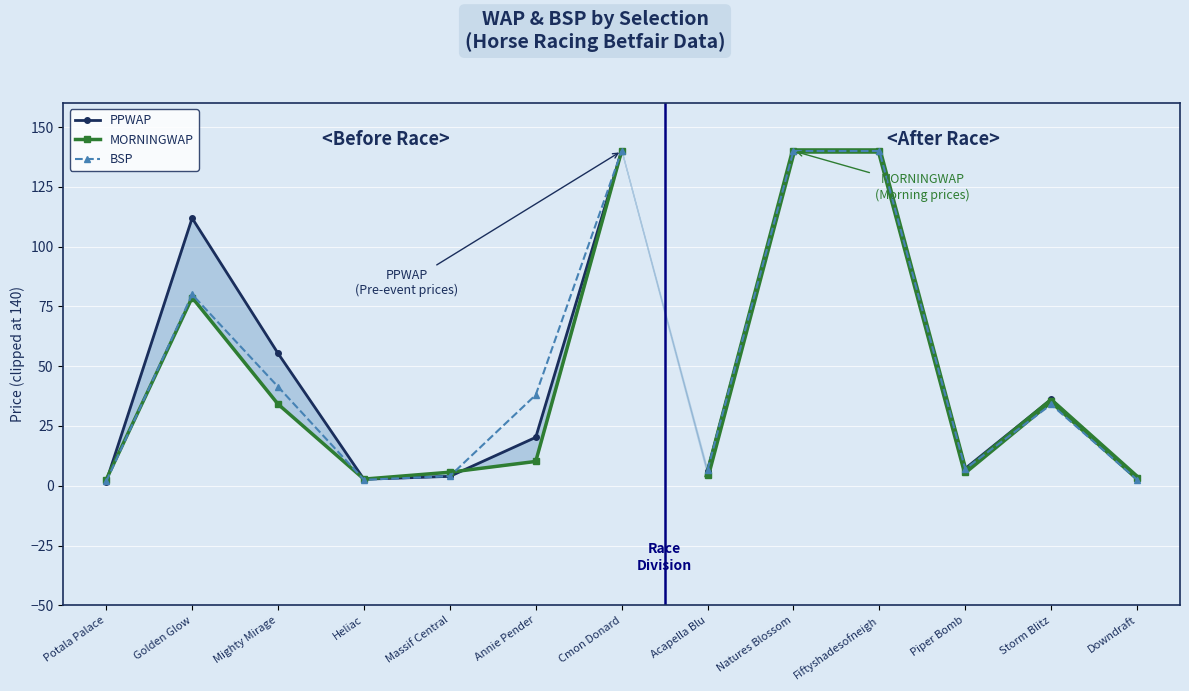

Between Heliac and Massif Central, which is larger?

Massif Central